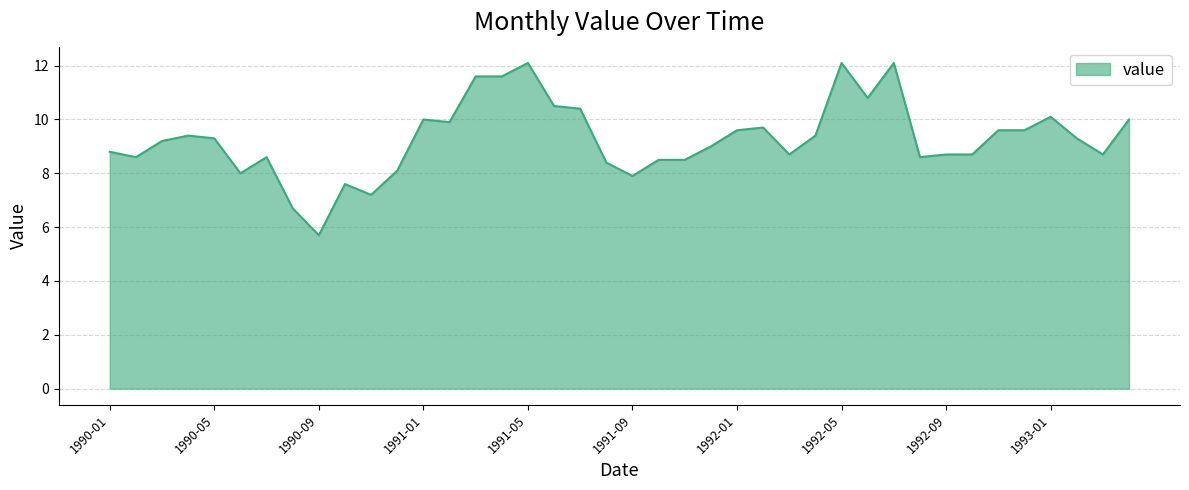

Count the number of categories in the chart.

40